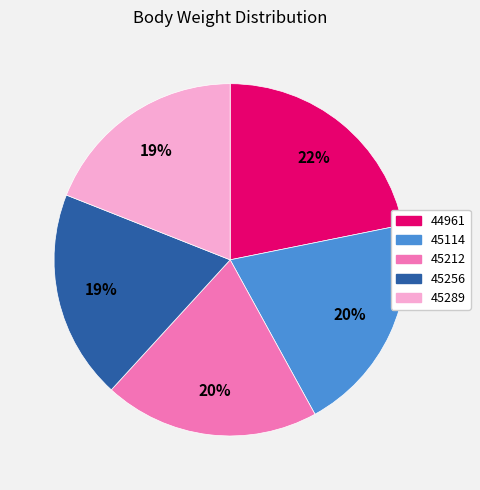

Count the number of slices in the pie.

5